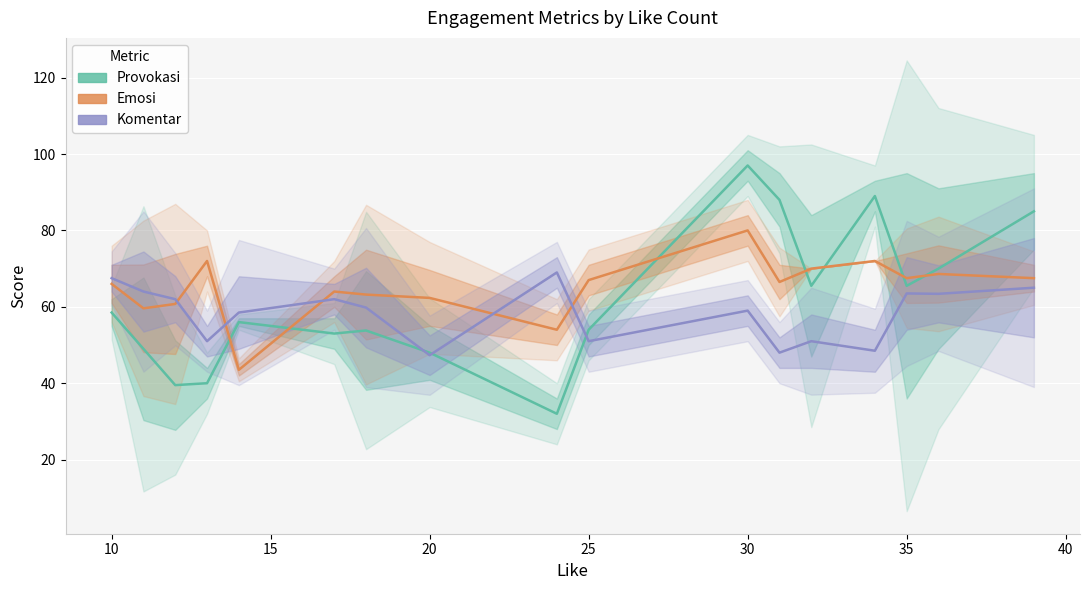

Reading left to right, what are all the values shown in this chart?

Provokasi: 58.5	49.0	39.5	40.0	56.0	53.0	53.8	48.0	32.0	54.0	97.0	88.0	65.5	89.0	65.5	70.0	85.0
Emosi: 66.0	59.6	60.8	72.0	43.5	64.0	63.2	62.3	54.0	67.0	80.0	66.5	70.0	72.0	67.5	68.6	67.5
Komentar: 67.5	64.0	62.0	51.0	58.5	62.0	59.8	47.3	69.0	51.0	59.0	48.0	51.0	48.5	63.5	63.4	65.0